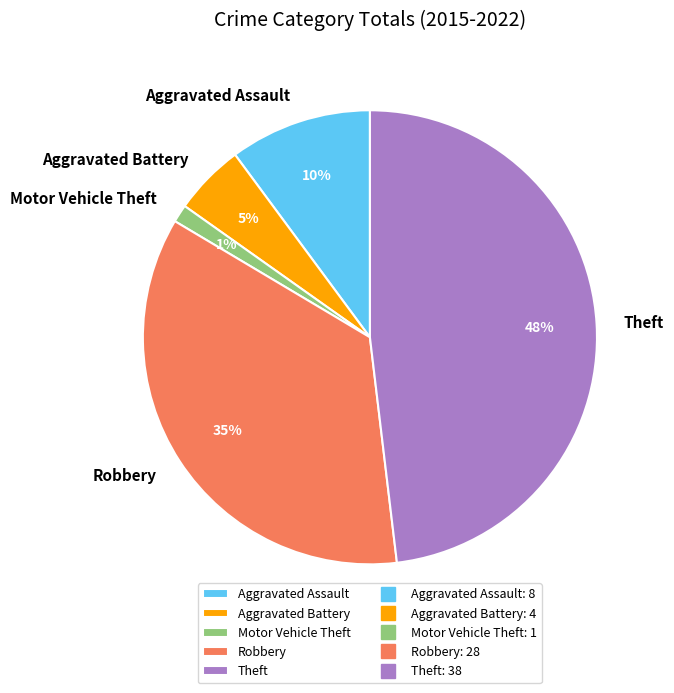

True or false: Motor Vehicle Theft accounts for 11% of the total.

False